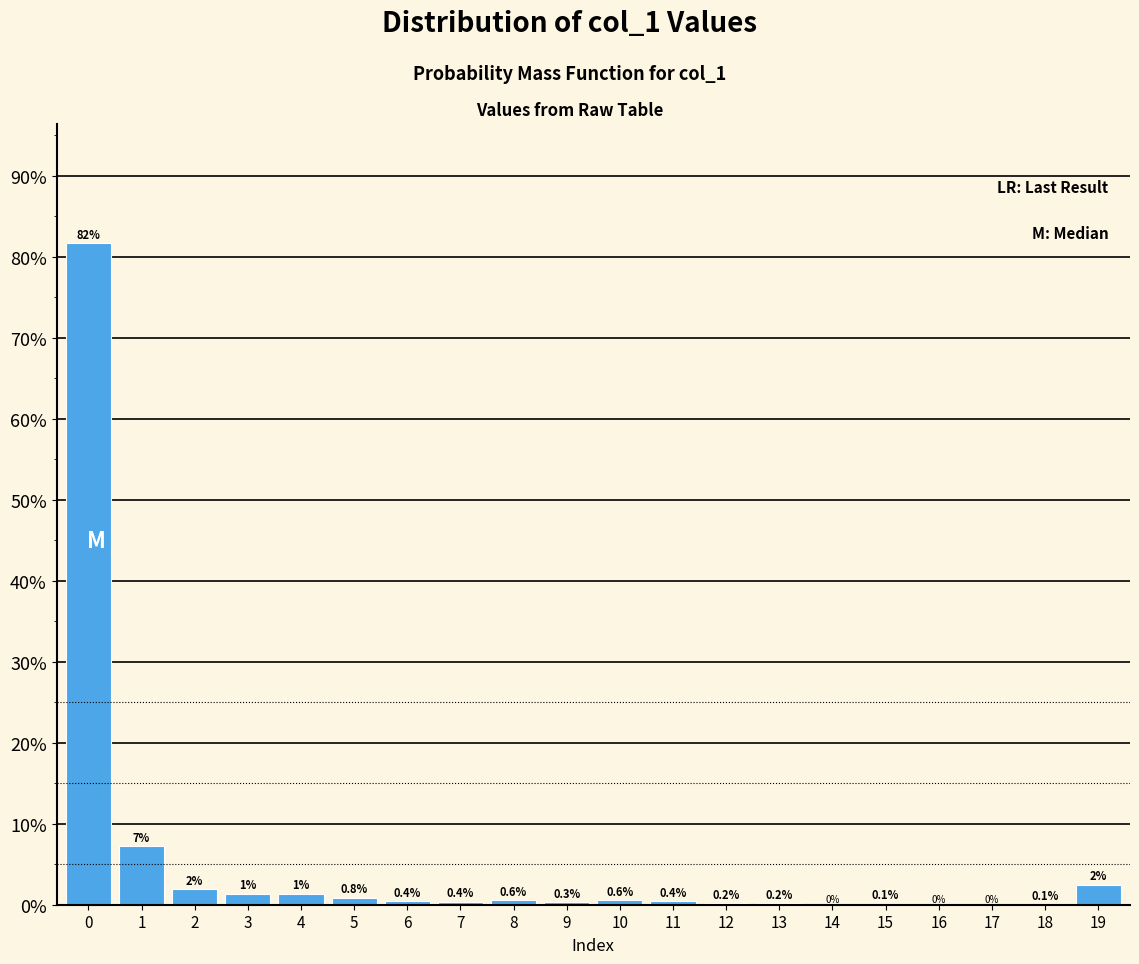

Which has a higher value, 6 or 11?

6